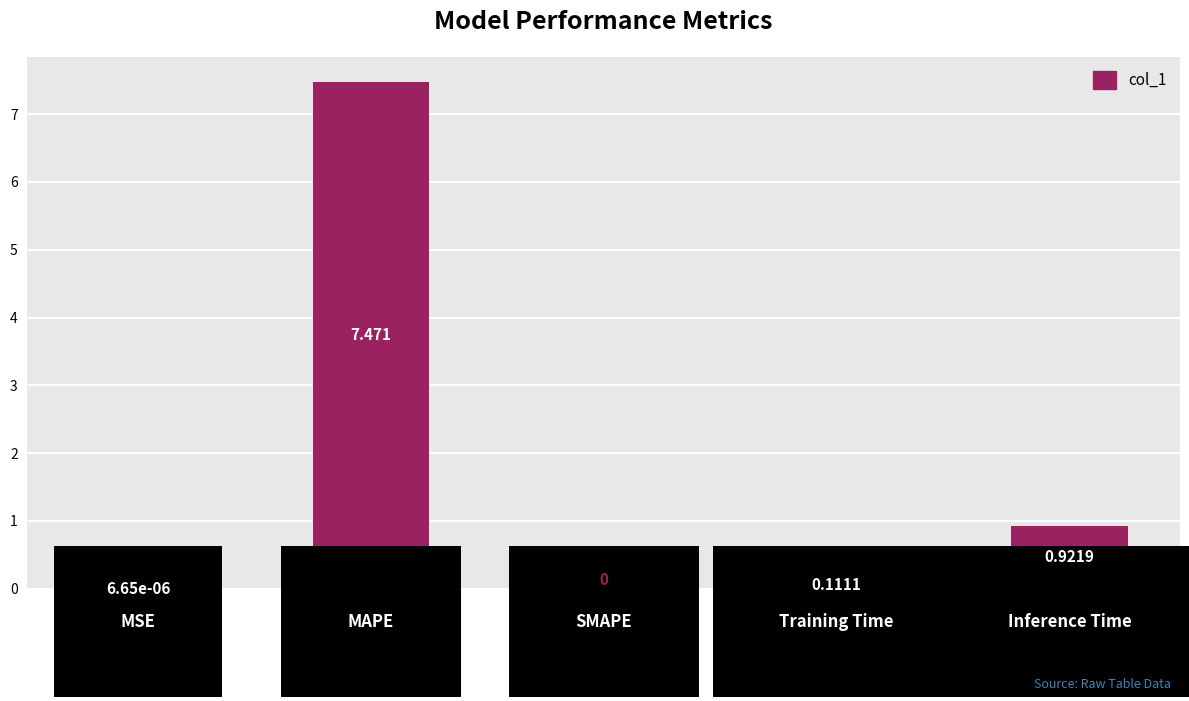

How many positive values are there?

4